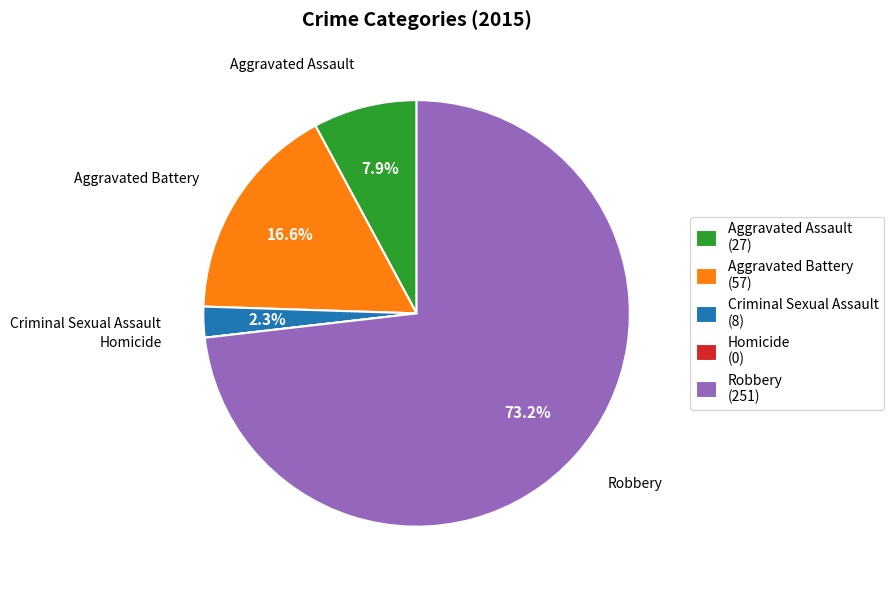

To the nearest percent, what is the average slice percentage?

20%